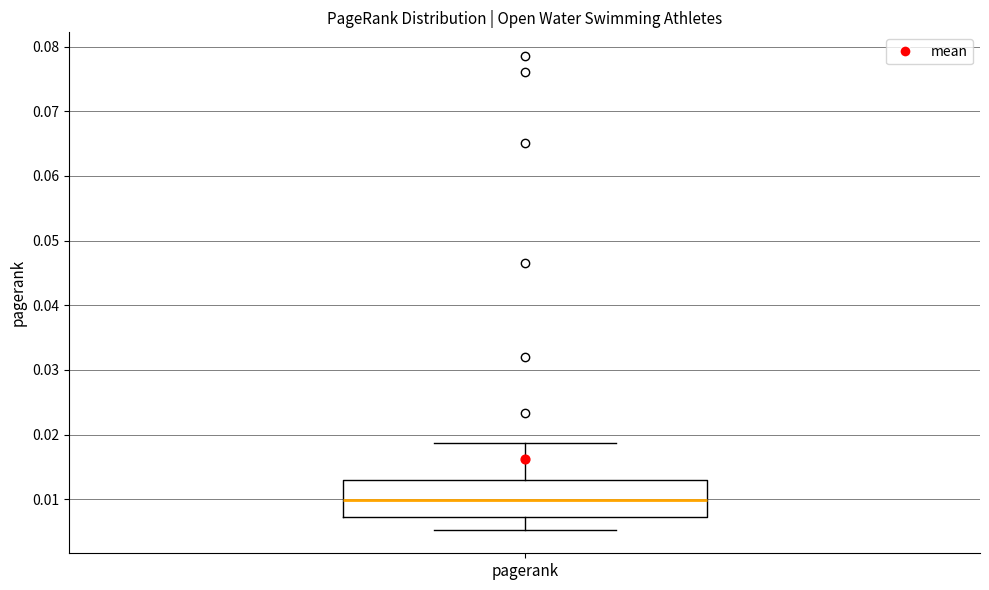

Transcribe this box plot: give where the median line is, the range the box spans, and where the two whiskers end, as read against the y-axis. The values are not printed on the chart, so give them approximately, as read against the axis.

median 0.010, box 0.007 to 0.013, whiskers 0.005 to 0.019